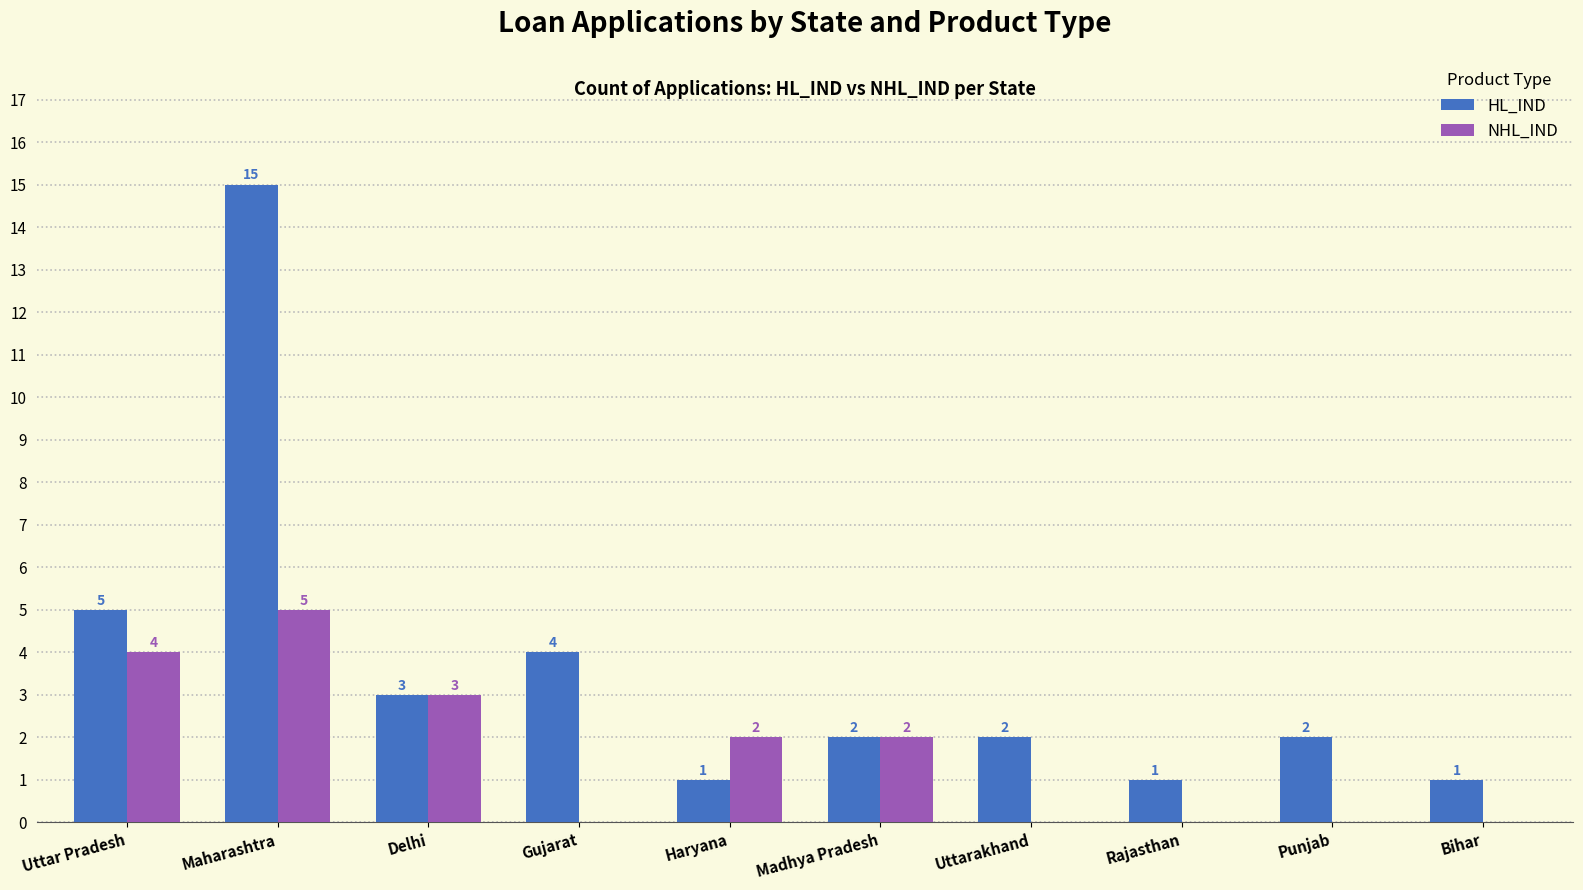

How many values in NHL_IND are above zero?

5